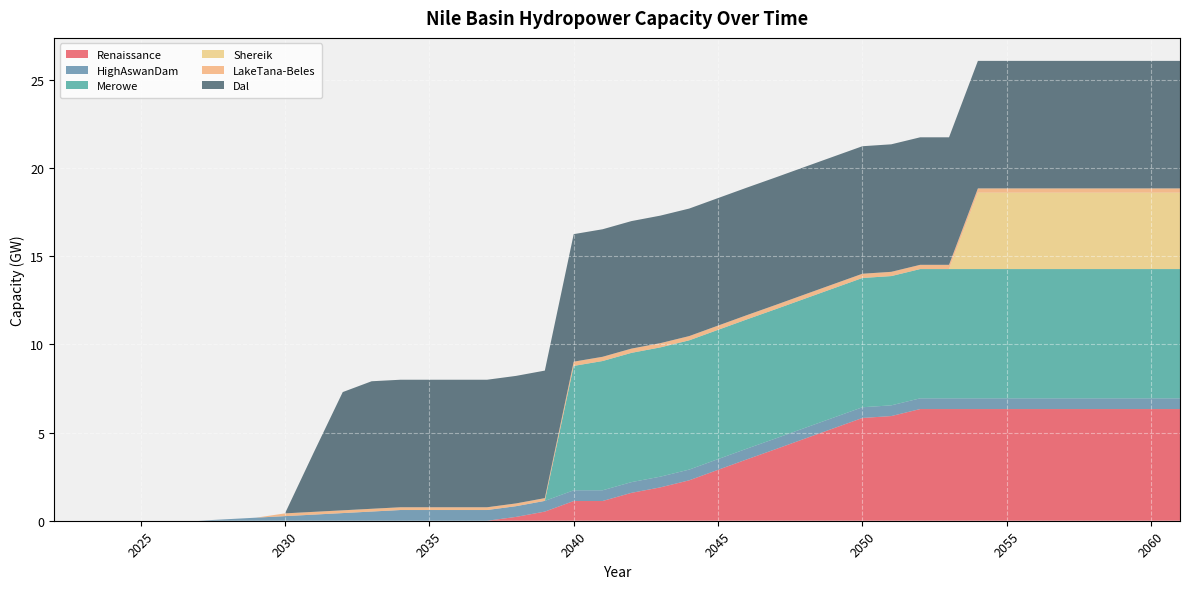

Reading right to left, transcribe all the data shown in this chart.

Renaissance: 2061=6.3	2060=6.3	2059=6.3	2058=6.3	2057=6.3	2056=6.3	2055=6.3	2054=6.3	2053=6.3	2052=6.3	2051=5.9	2050=5.8	2049=5.2	2048=4.7	2047=4.1	2046=3.5	2045=2.9	2044=2.3	2043=1.9	2042=1.6	2041=1.1	2040=1.1	2039=0.5	2038=0.2	2037=0.0	2036=0.0	2035=0.0	2034=0.0	2033=0.0	2032=0.0	2031=0.0	2030=0.0	2029=0.0	2028=0.0	2027=0.0	2026=0.0	2025=0.0	2024=0.0	2023=0.0	2022=0.0
HighAswanDam: 2061=0.6	2060=0.6	2059=0.6	2058=0.6	2057=0.6	2056=0.6	2055=0.6	2054=0.6	2053=0.6	2052=0.6	2051=0.6	2050=0.6	2049=0.6	2048=0.6	2047=0.6	2046=0.6	2045=0.6	2044=0.6	2043=0.6	2042=0.6	2041=0.6	2040=0.6	2039=0.6	2038=0.6	2037=0.6	2036=0.6	2035=0.6	2034=0.6	2033=0.5	2032=0.4	2031=0.3	2030=0.3	2029=0.2	2028=0.1	2027=0.0	2026=0.0	2025=0.0	2024=0.0	2023=0.0	2022=0.0
Merowe: 2061=7.3	2060=7.3	2059=7.3	2058=7.3	2057=7.3	2056=7.3	2055=7.3	2054=7.3	2053=7.3	2052=7.3	2051=7.3	2050=7.3	2049=7.3	2048=7.3	2047=7.3	2046=7.3	2045=7.3	2044=7.3	2043=7.3	2042=7.3	2041=7.3	2040=7.1	2039=0.0	2038=0.0	2037=0.0	2036=0.0	2035=0.0	2034=0.0	2033=0.0	2032=0.0	2031=0.0	2030=0.0	2029=0.0	2028=0.0	2027=0.0	2026=0.0	2025=0.0	2024=0.0	2023=0.0	2022=0.0
Shereik: 2061=4.3	2060=4.3	2059=4.3	2058=4.3	2057=4.3	2056=4.3	2055=4.3	2054=4.3	2053=0.0	2052=0.0	2051=0.0	2050=0.0	2049=0.0	2048=0.0	2047=0.0	2046=0.0	2045=0.0	2044=0.0	2043=0.0	2042=0.0	2041=0.0	2040=0.0	2039=0.0	2038=0.0	2037=0.0	2036=0.0	2035=0.0	2034=0.0	2033=0.0	2032=0.0	2031=0.0	2030=0.0	2029=0.0	2028=0.0	2027=0.0	2026=0.0	2025=0.0	2024=0.0	2023=0.0	2022=0.0
LakeTana-Beles: 2061=0.2	2060=0.2	2059=0.2	2058=0.2	2057=0.2	2056=0.2	2055=0.2	2054=0.2	2053=0.2	2052=0.2	2051=0.2	2050=0.2	2049=0.2	2048=0.2	2047=0.2	2046=0.2	2045=0.2	2044=0.2	2043=0.2	2042=0.2	2041=0.2	2040=0.2	2039=0.2	2038=0.2	2037=0.2	2036=0.2	2035=0.2	2034=0.2	2033=0.2	2032=0.2	2031=0.2	2030=0.2	2029=0.0	2028=0.0	2027=0.0	2026=0.0	2025=0.0	2024=0.0	2023=0.0	2022=0.0
Dal: 2061=7.2	2060=7.2	2059=7.2	2058=7.2	2057=7.2	2056=7.2	2055=7.2	2054=7.2	2053=7.2	2052=7.2	2051=7.2	2050=7.2	2049=7.2	2048=7.2	2047=7.2	2046=7.2	2045=7.2	2044=7.2	2043=7.2	2042=7.2	2041=7.2	2040=7.2	2039=7.2	2038=7.2	2037=7.2	2036=7.2	2035=7.2	2034=7.2	2033=7.2	2032=6.7	2031=3.4	2030=0.0	2029=0.0	2028=0.0	2027=0.0	2026=0.0	2025=0.0	2024=0.0	2023=0.0	2022=0.0